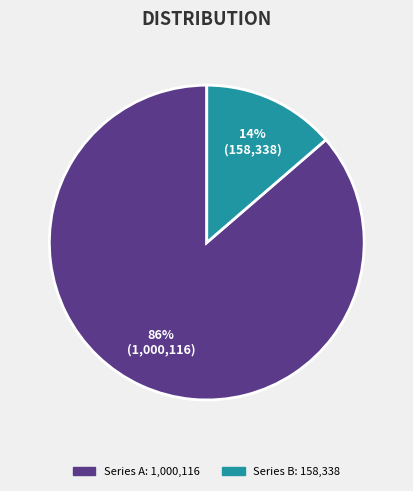

Is there a majority slice in this chart?

Yes